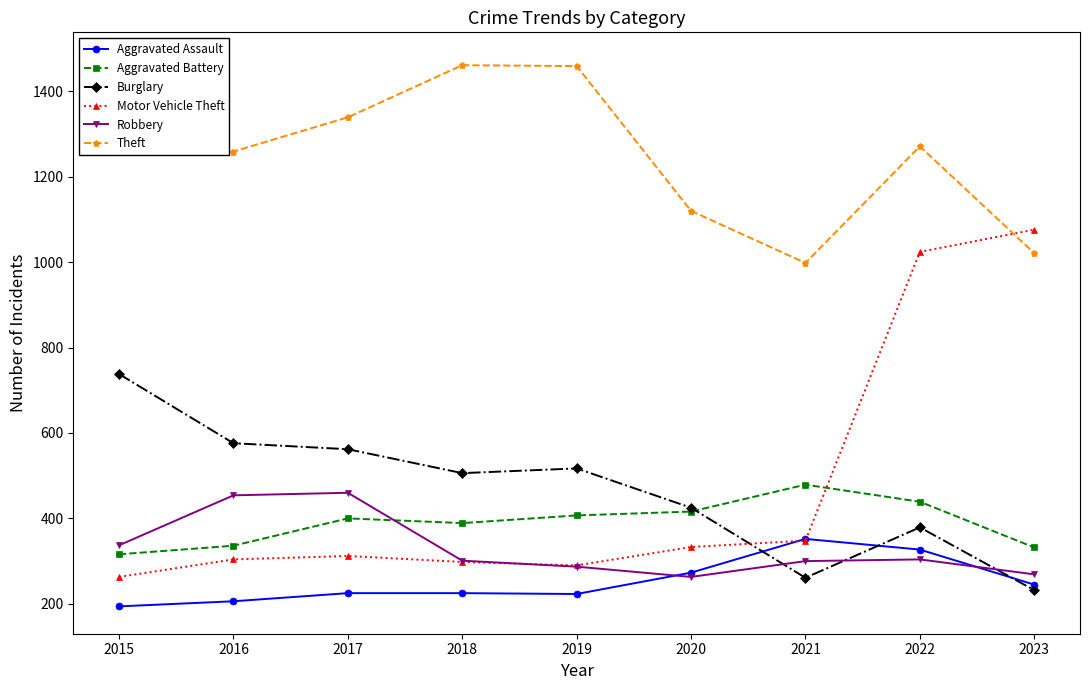

Is this an area chart (filled region under the line)?

No